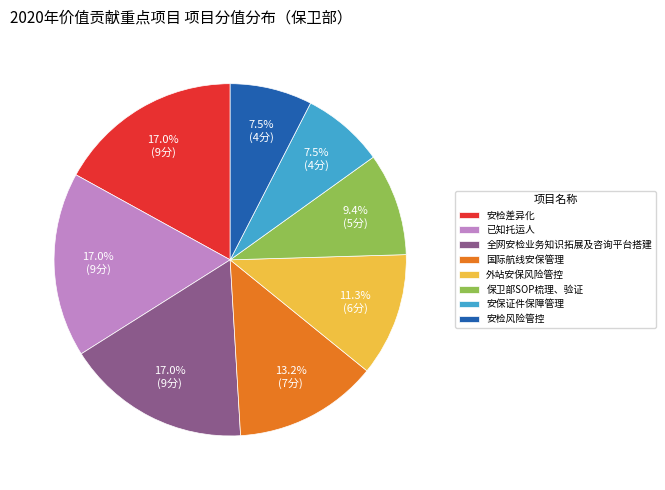

Does 安保证件保障管理 account for over 50% of the chart?

No